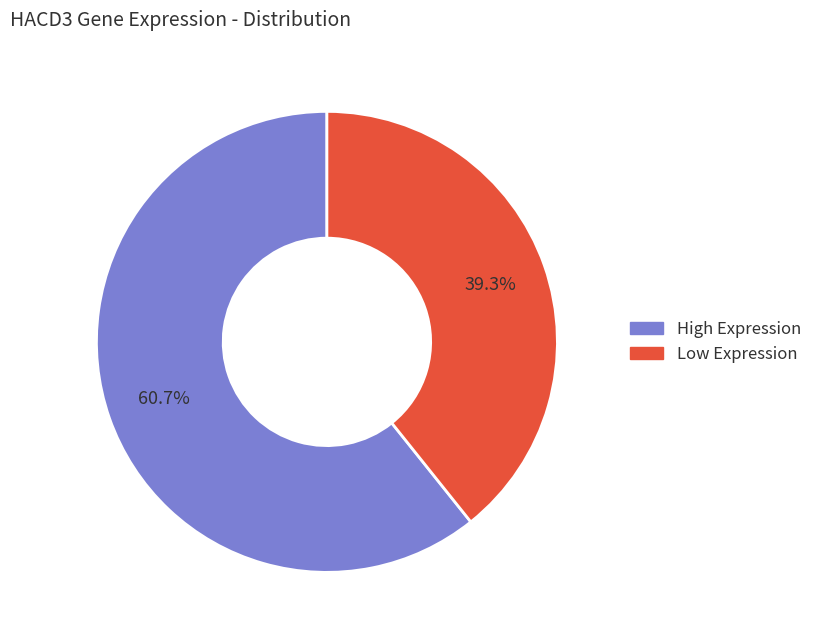

Is there a majority slice in this chart?

Yes